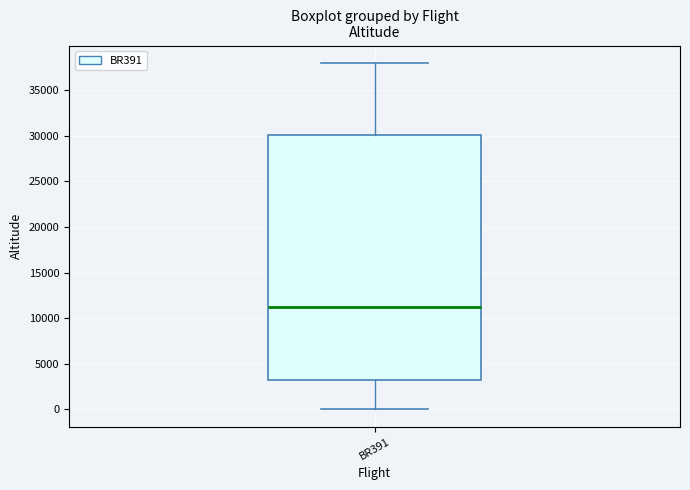

Transcribe this box plot: give where the median line is, the range the box spans, and where the two whiskers end, as read against the y-axis. The values are not printed on the chart, so give them approximately, as read against the axis.

median 11000, box 3000 to 30000, whiskers 0 to 38000